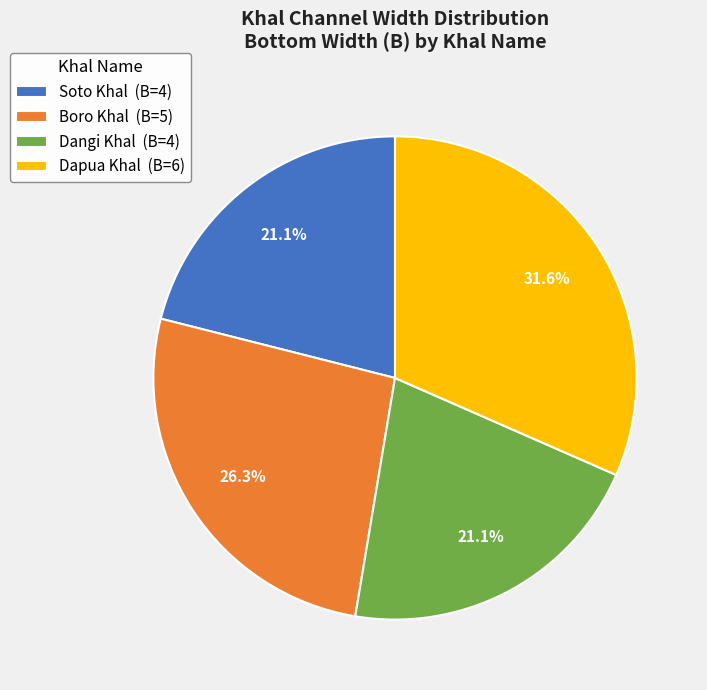

What is the ratio of the value at Dangi Khal (B=4) to the value at Dapua Khal (B=6)?

0.7